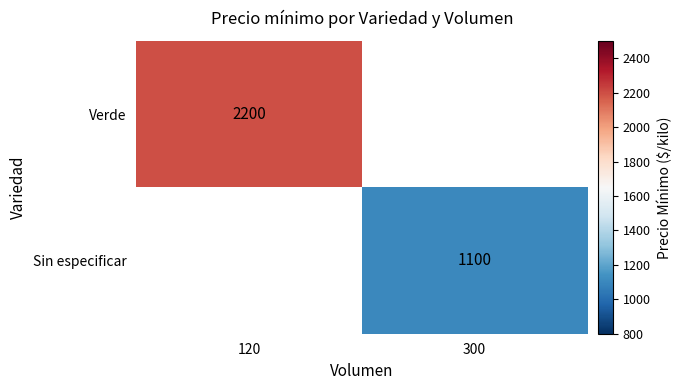

Between 300 and 120, which is larger?

120